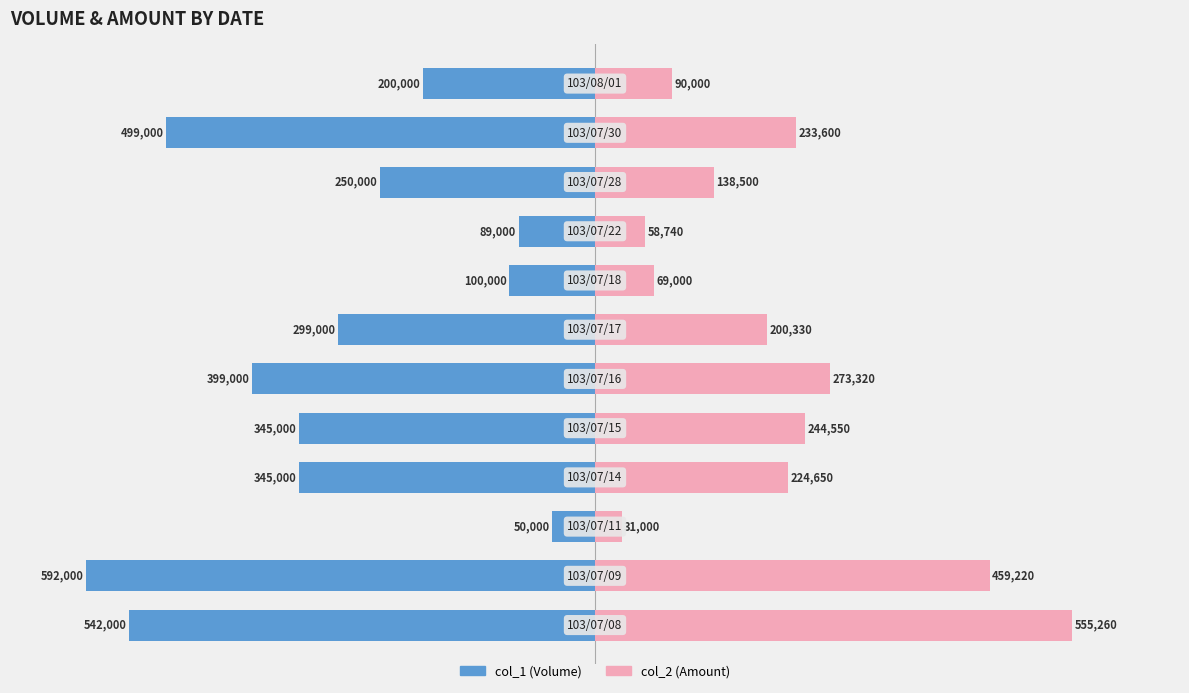

Is the value of col_1 (Volume) at 2 greater than the value of col_2 (Amount) at 7?

No